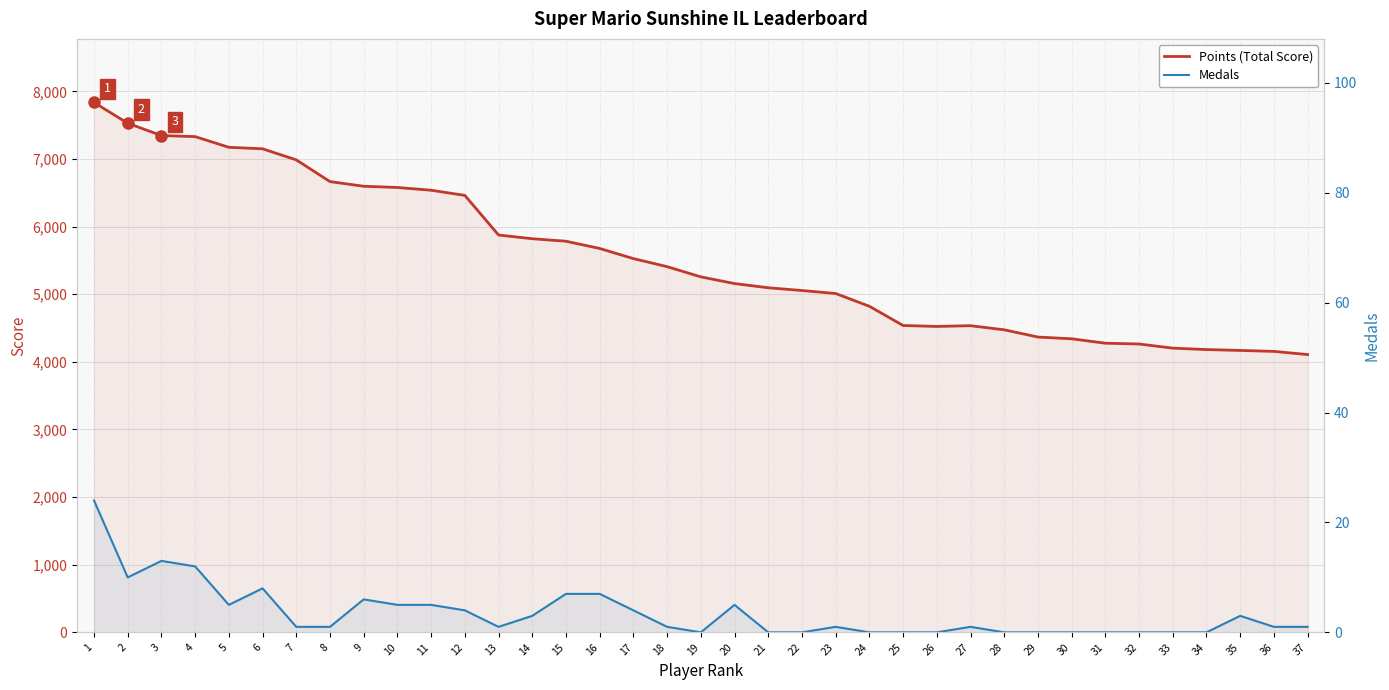

What is the value of the Medals point at the 17th from the left?

4